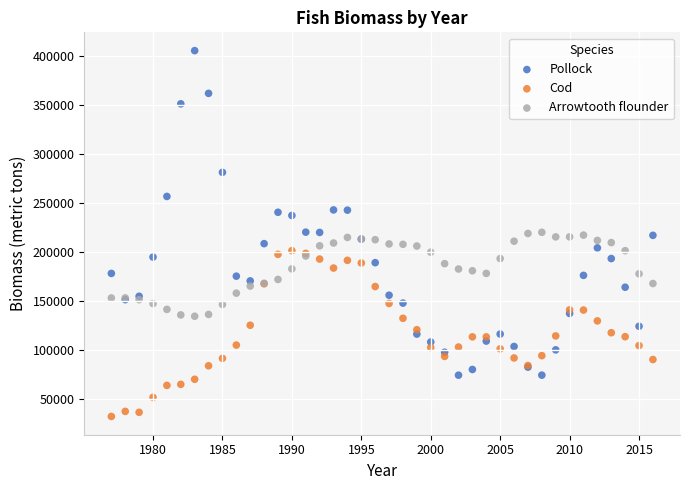

Which series has the widest spread of Y values?

Pollock